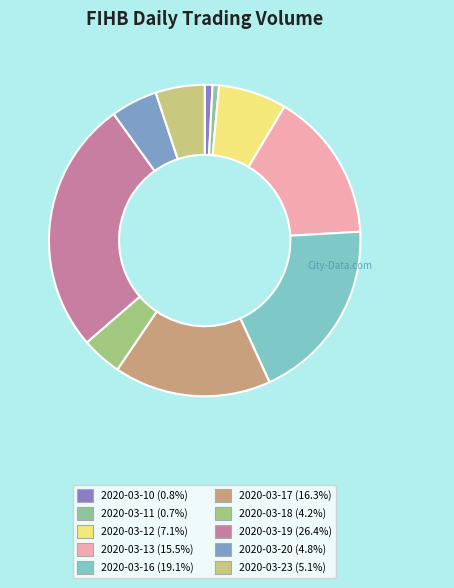

Approximately how many times larger is the value at 2020-03-13 compared to 2020-03-23?

3.1